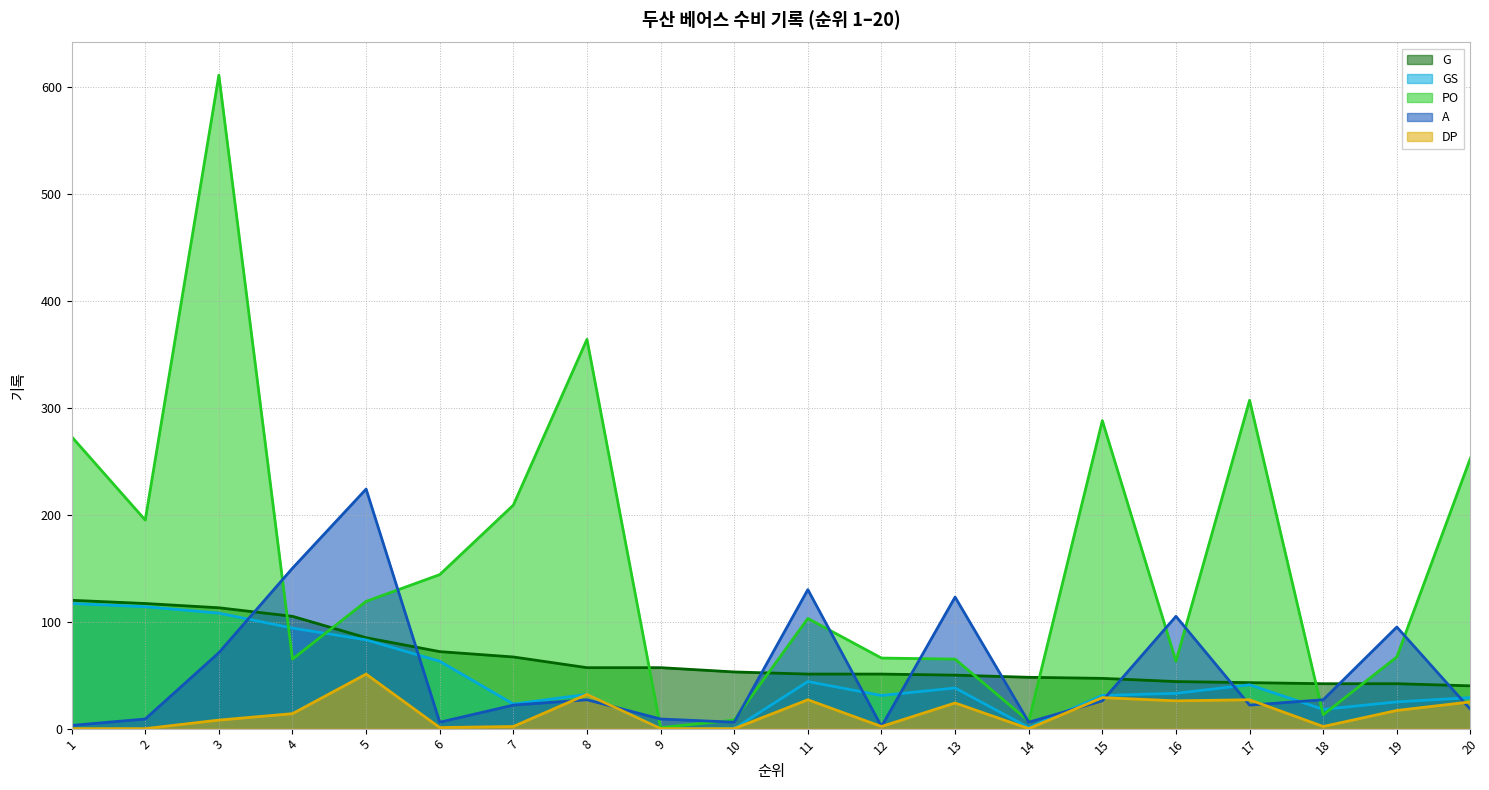

The value of DP at 15 is 29. True or false?

True